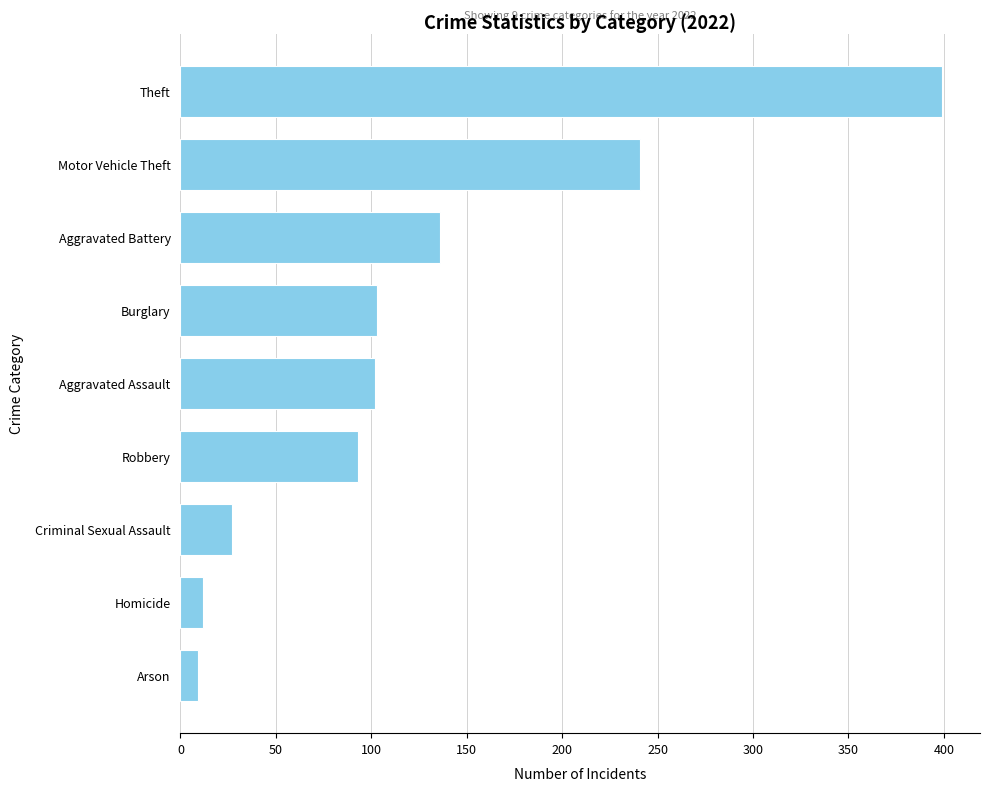

The chart shows a value of 42 at Aggravated Assault. True or false?

False